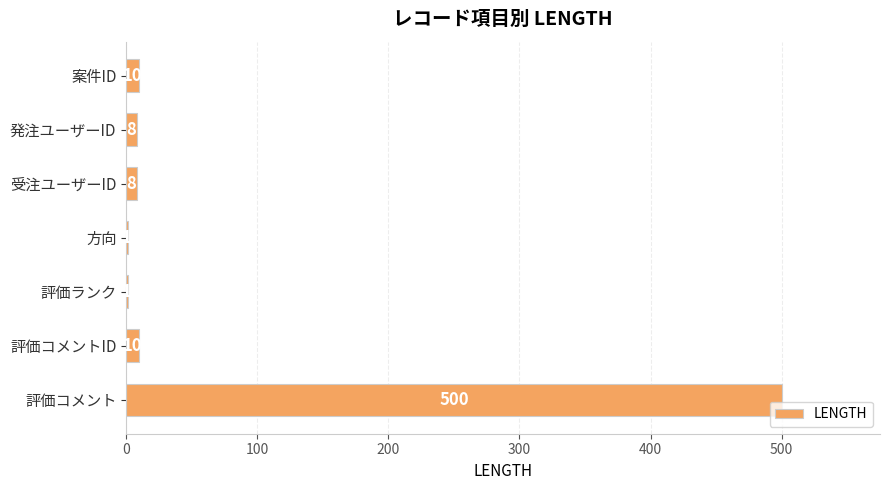

The value at 評価コメントID is 10. True or false?

True